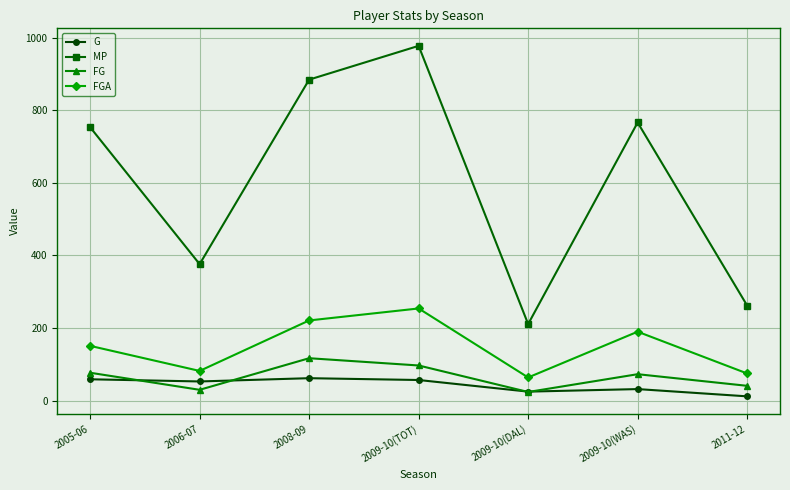

What position from the left is 2009-10(WAS)?

6